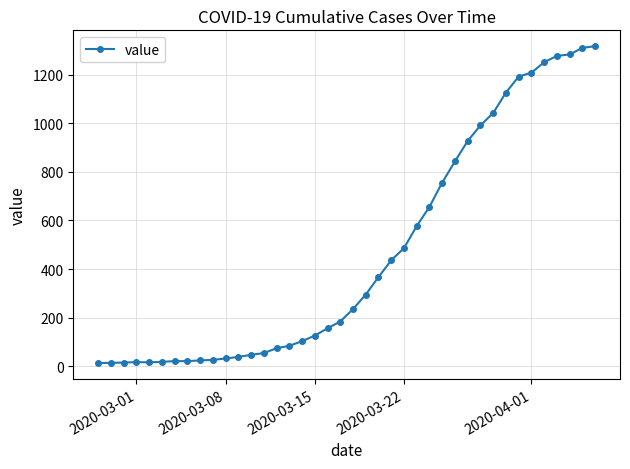

What is the average value?

466